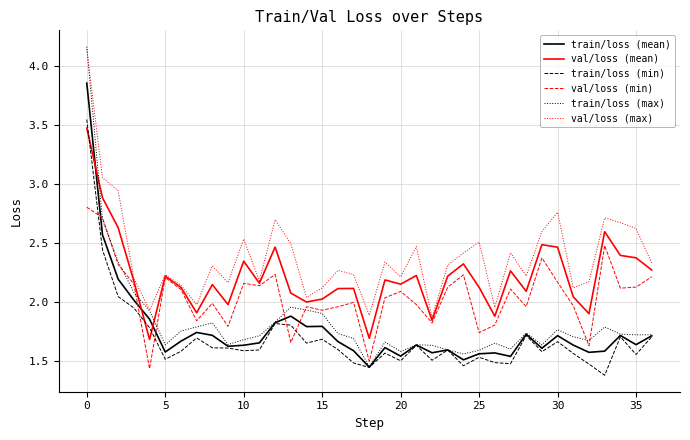

Which series has the largest total across all categories?

val/loss (max)